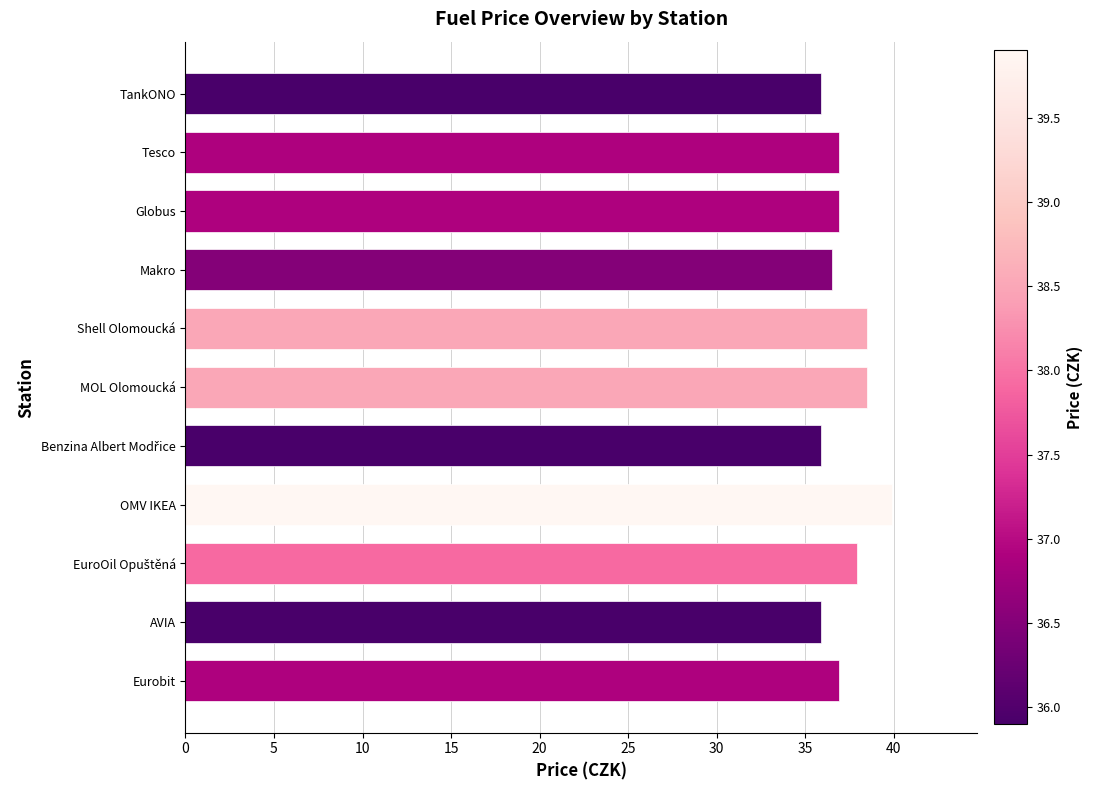

What value does the data have at AVIA?

35.9